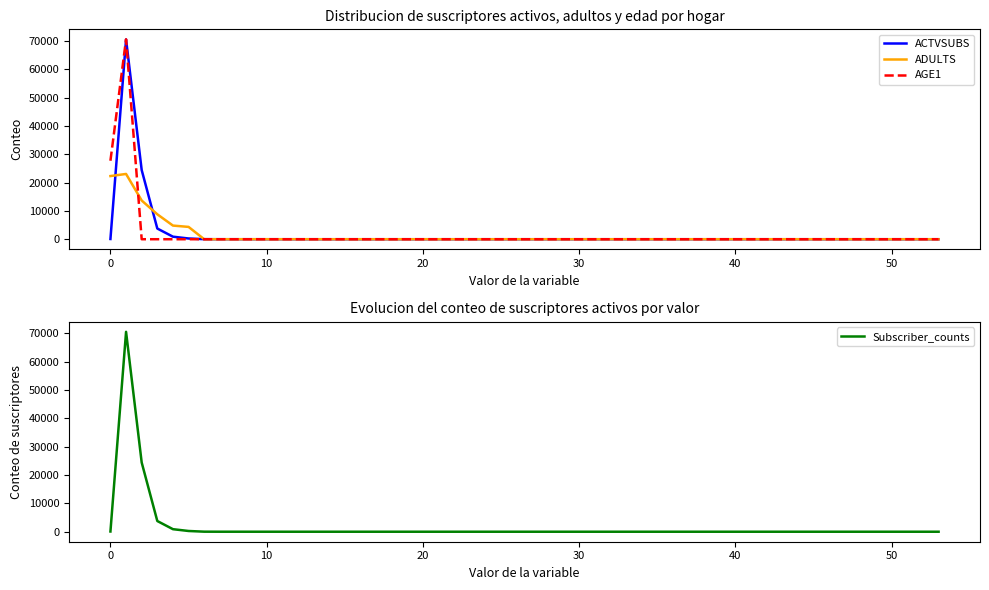

How many values in the AGE1 series exceed 0?

2